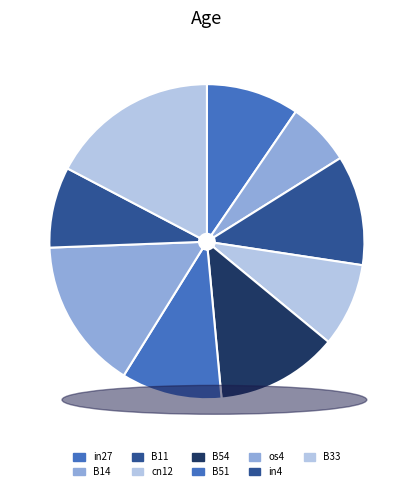

Is it true that B51 is 10% of the pie?

True